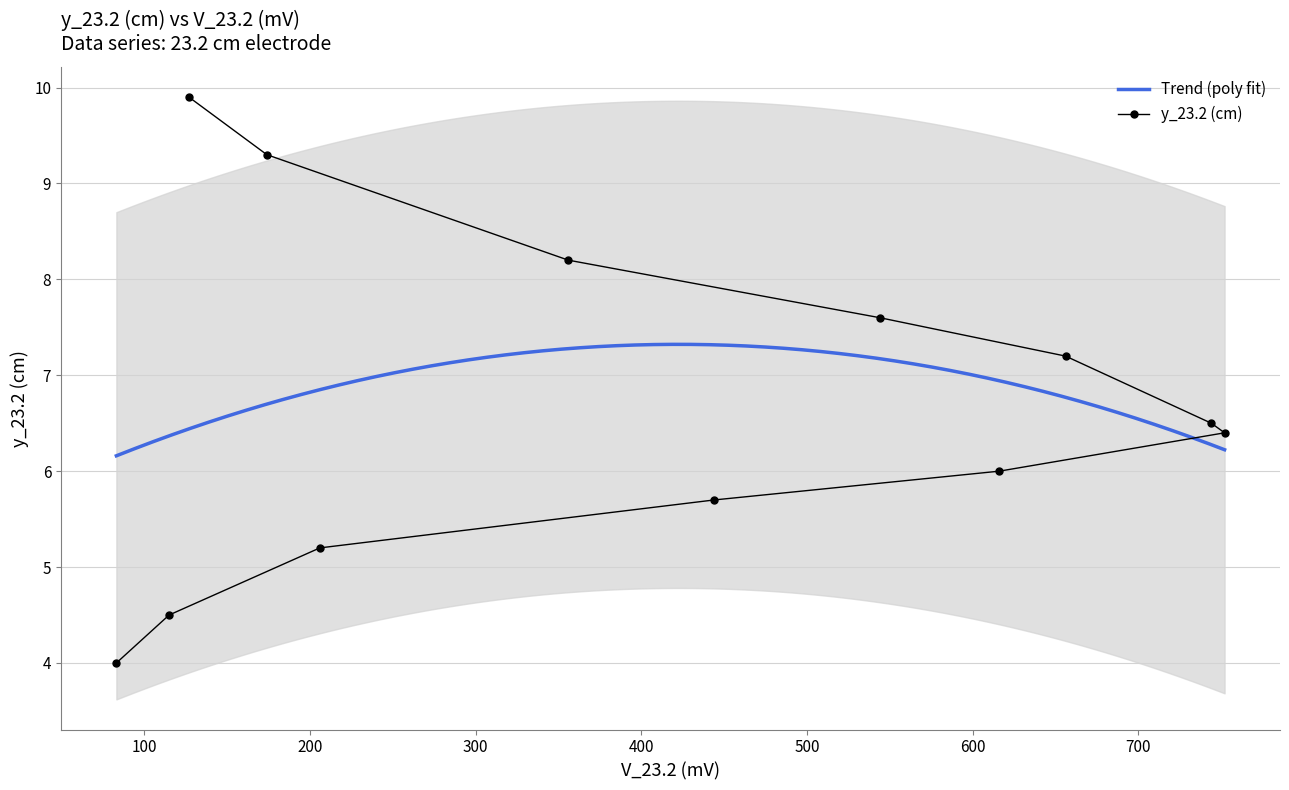

What is the difference between the second highest and minimum values?

5.3